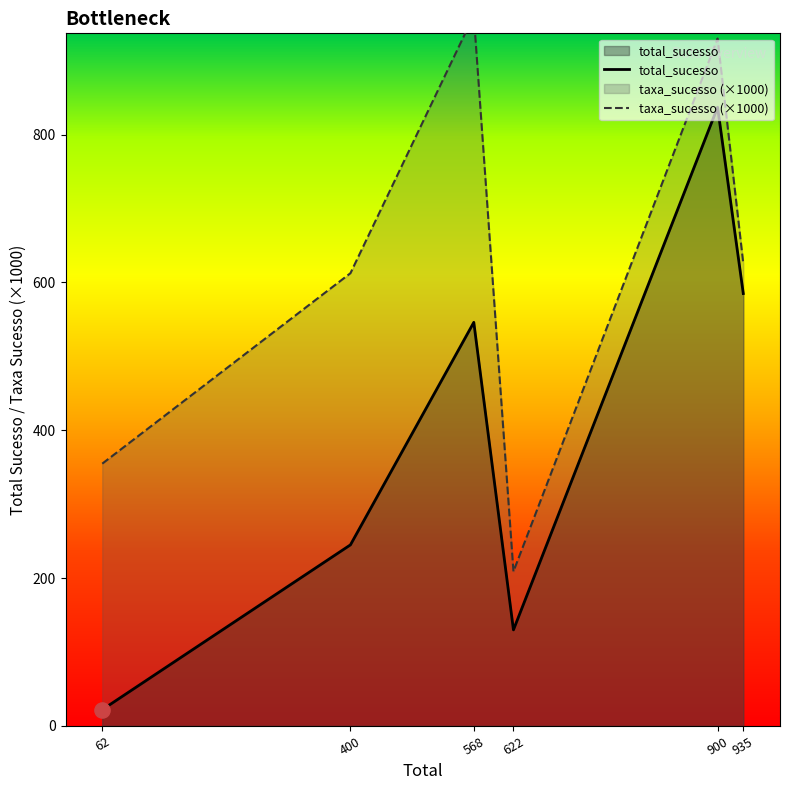

Which series has the largest total across all categories?

taxa_sucesso (×1000)